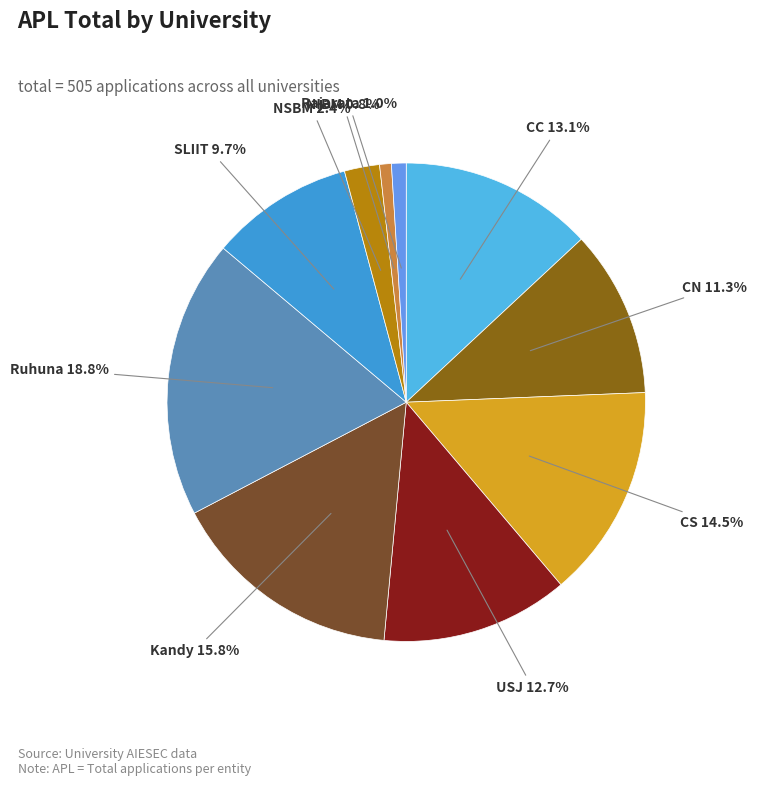

To the nearest percent, what is the difference between the NSBM and CC slice percentages?

11%